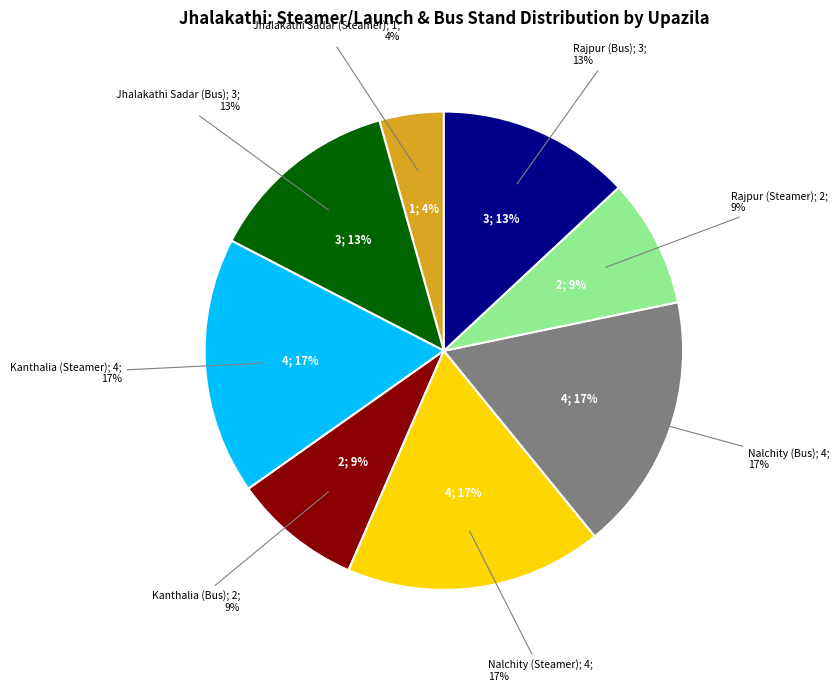

What is the smallest slice in the pie chart?

Jhalakathi Sadar